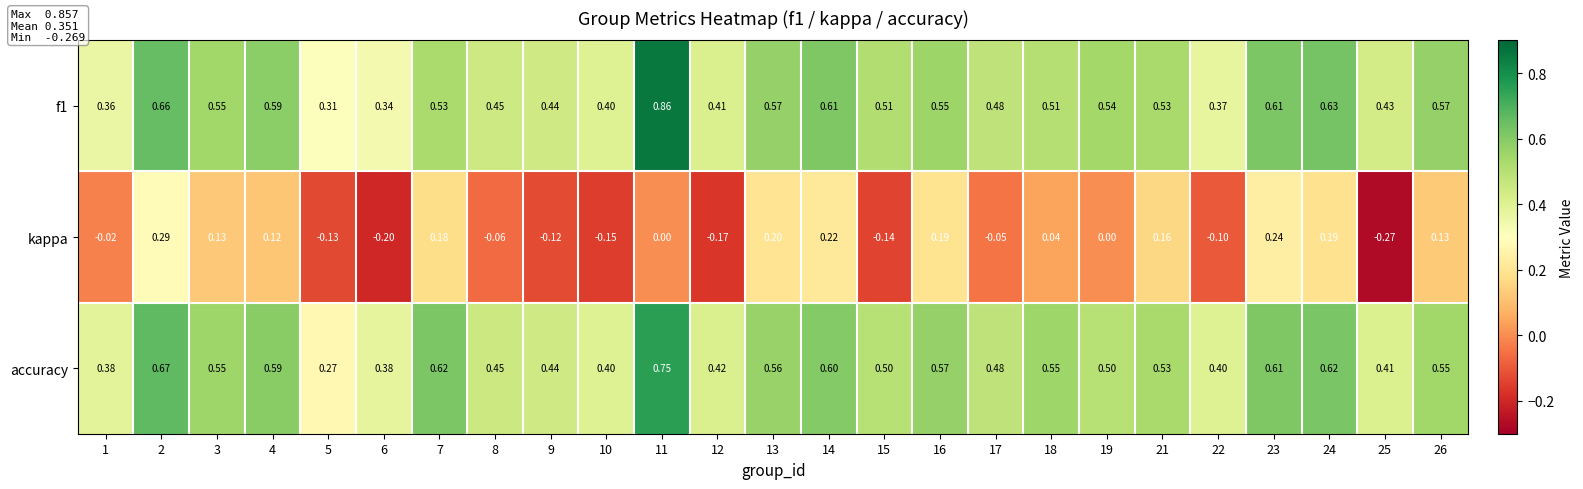

Between 5 and 13, which series saw the biggest shift?

kappa